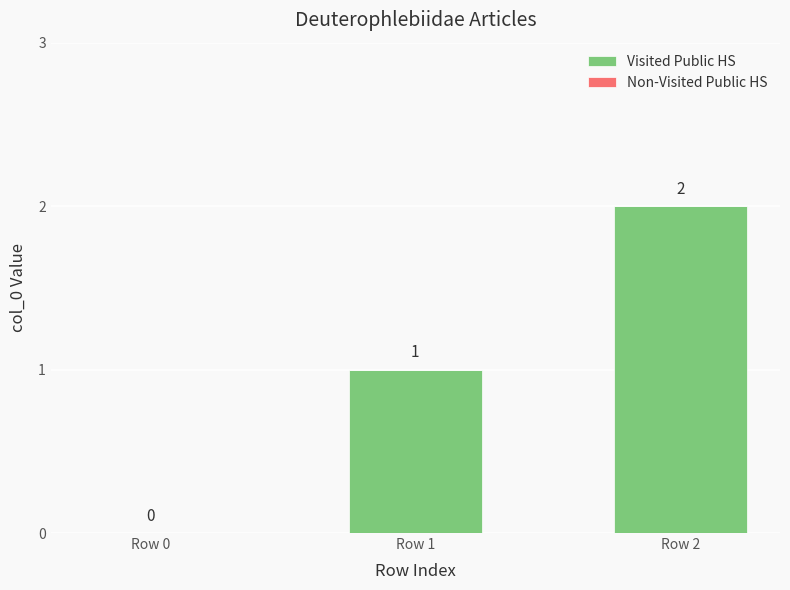

What is the sum of all values?

3